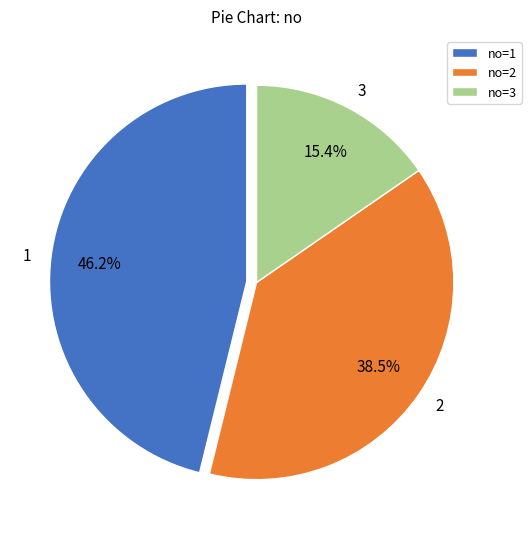

Is there a majority slice in this chart?

No